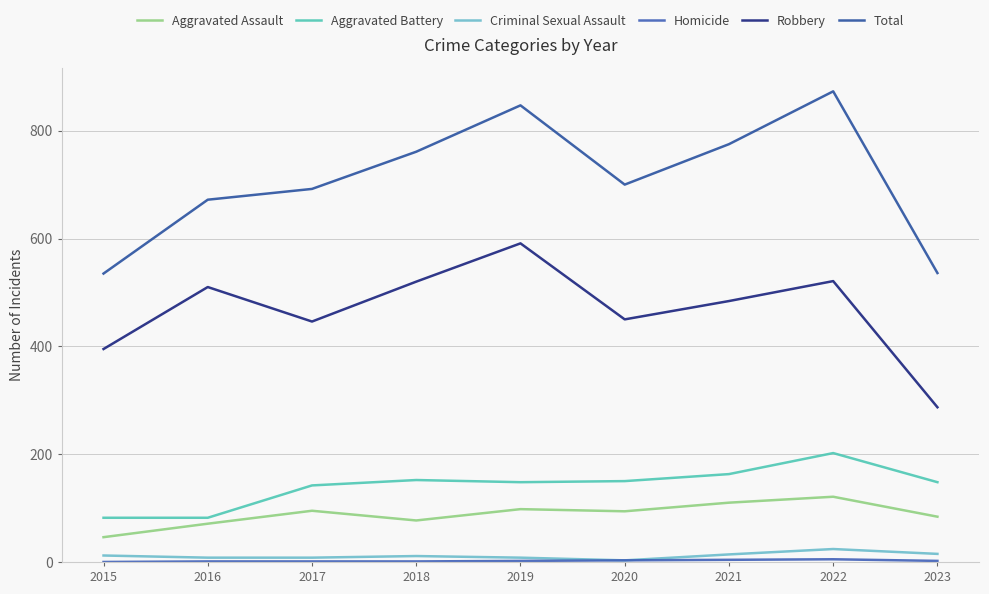

Reading right to left, list all the values displayed in this chart.

Aggravated Assault: 84	121	110	94	98	77	95	71	46
Aggravated Battery: 148	202	163	150	148	152	142	82	82
Criminal Sexual Assault: 15	24	14	3	8	11	8	8	12
Homicide: 2	5	4	3	2	1	1	1	0
Robbery: 287	521	484	450	591	520	446	510	395
Total: 536	873	775	700	847	761	692	672	535